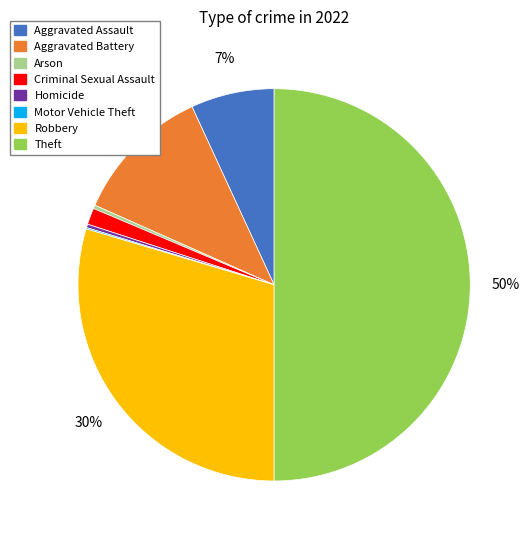

Which category has the biggest portion of the pie?

Theft